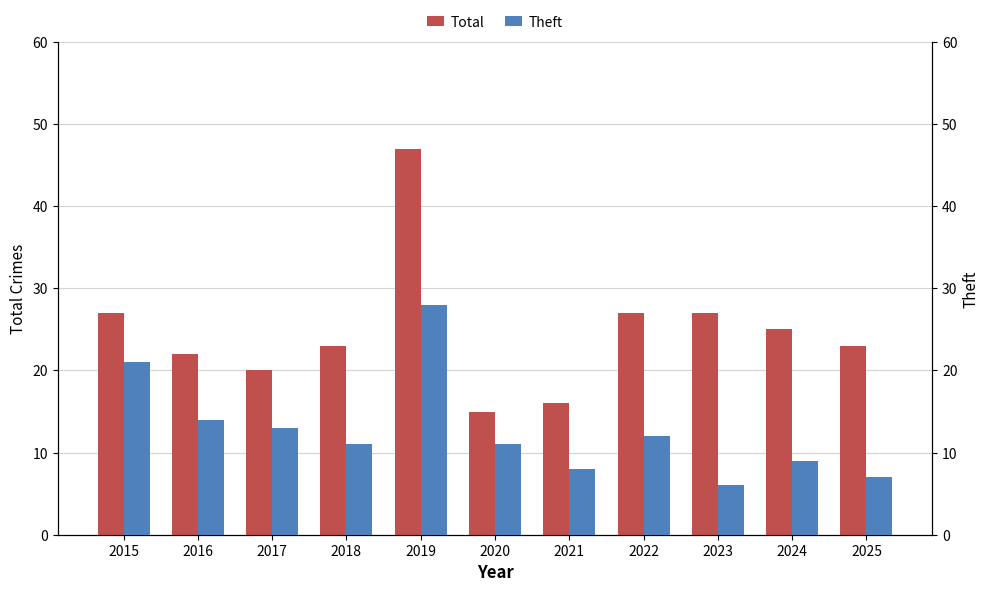

What is the value of the Total bar at the 2nd from the left?

22